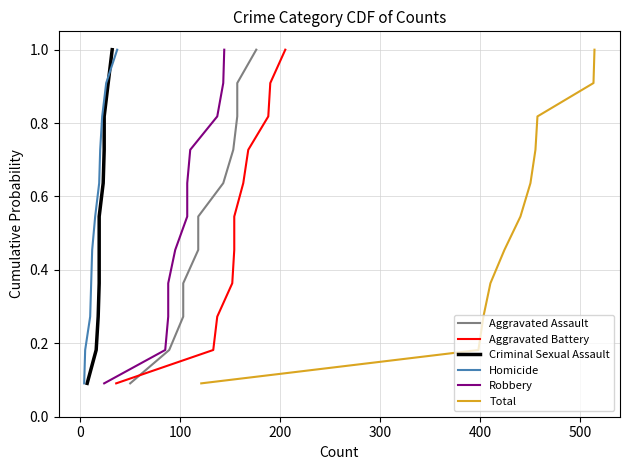

What is the minimum value for Total?

0.1